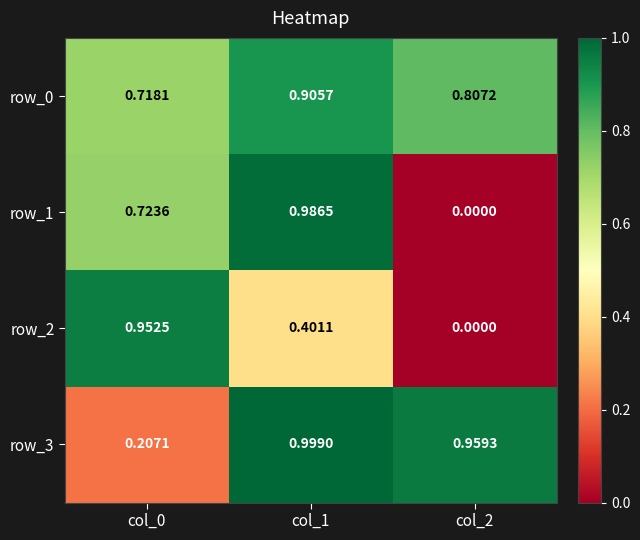

What is the total value across all series at col_2?

1.8